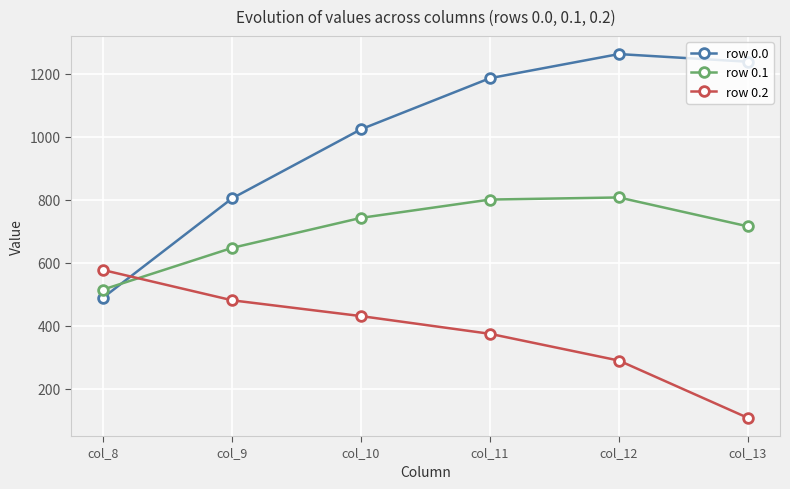

How many lines are shown in the chart?

3